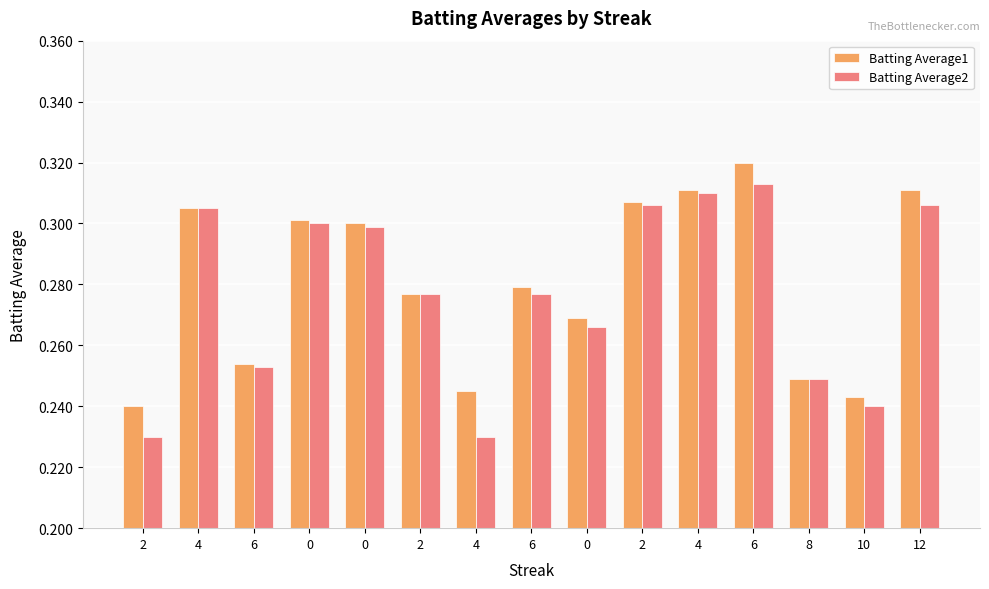

What is the label of the 13th bar from the right?

6